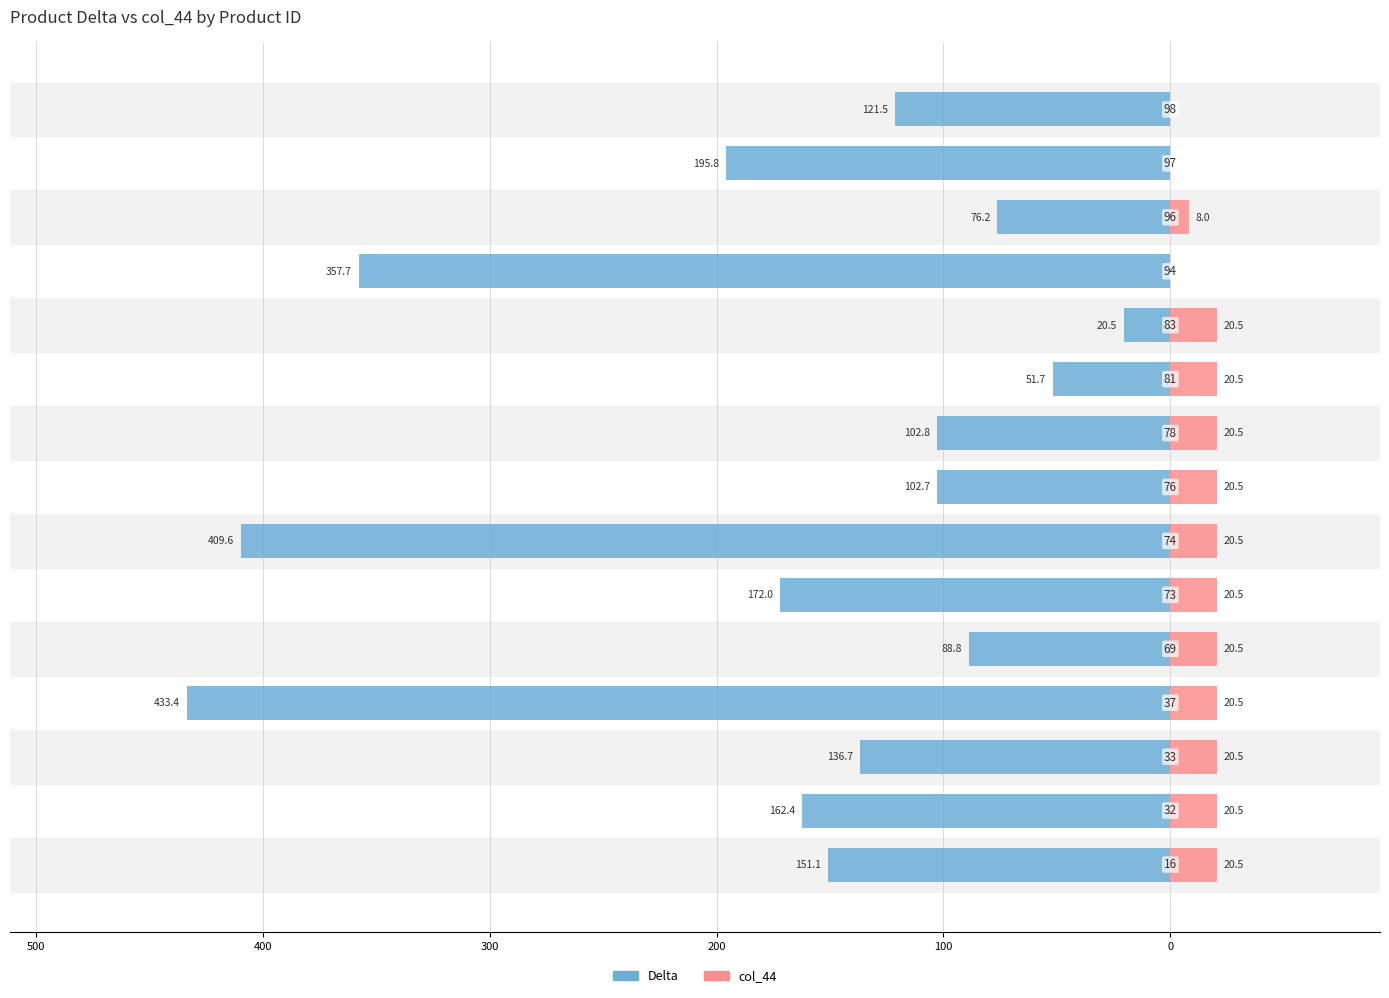

What is the value of the col_44 bar at the 10th from the left?

20.5